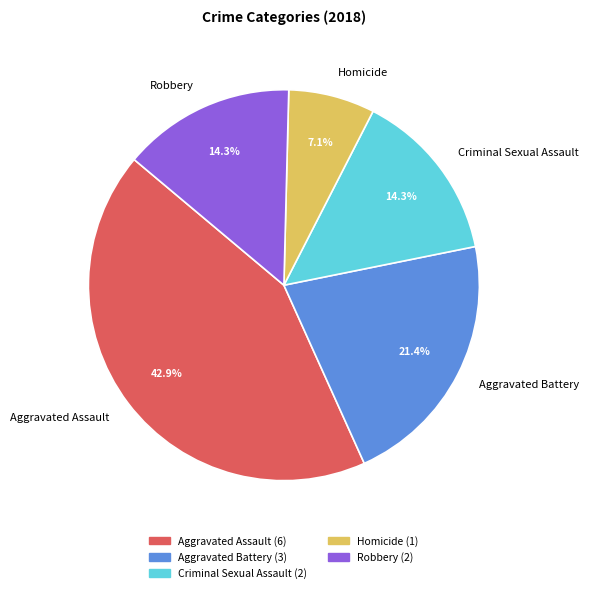

How much of the chart is everything except Robbery?

85.7%